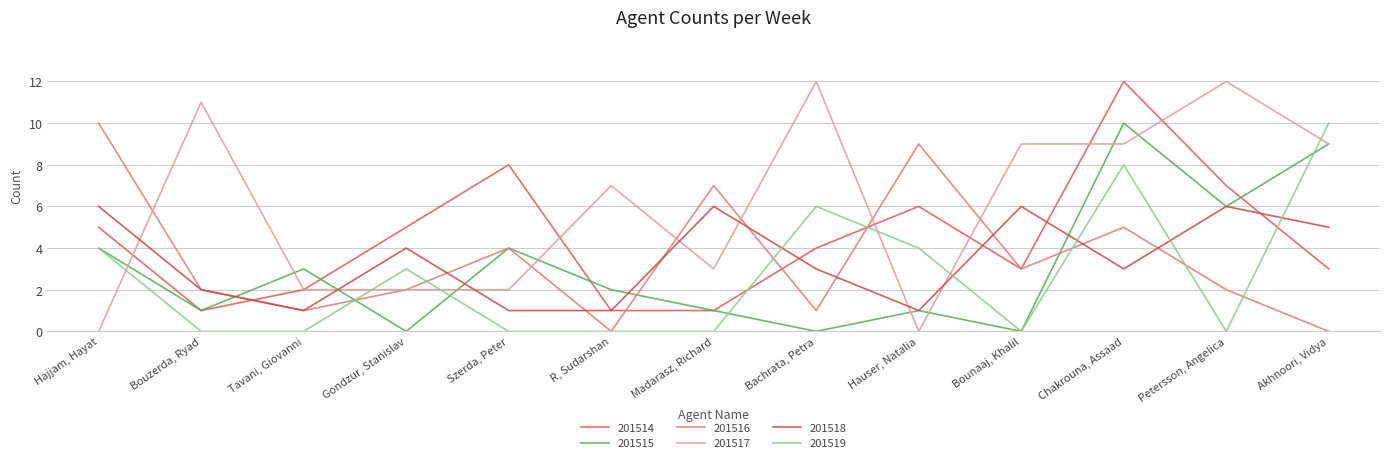

What are all the series names shown in the legend?

201514, 201515, 201516, 201517, 201518, 201519